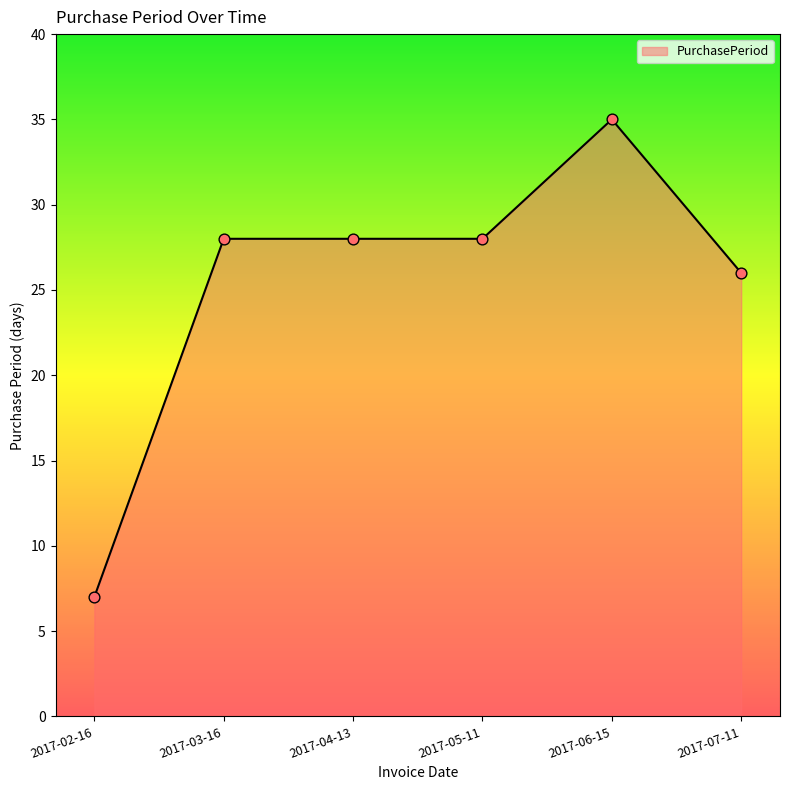

Approximately how many times larger is the value at 2017-02-16 compared to 2017-06-15?

0.2